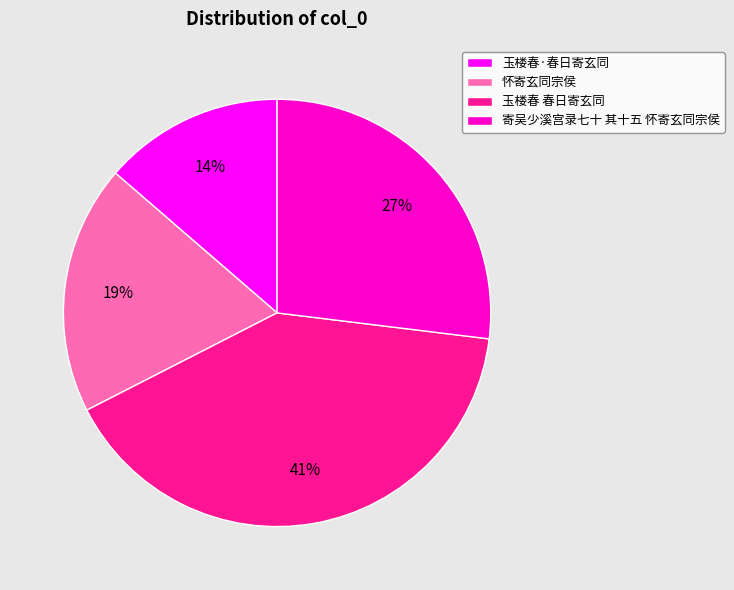

Combined, do 41% and 27% account for over 50%?

Yes